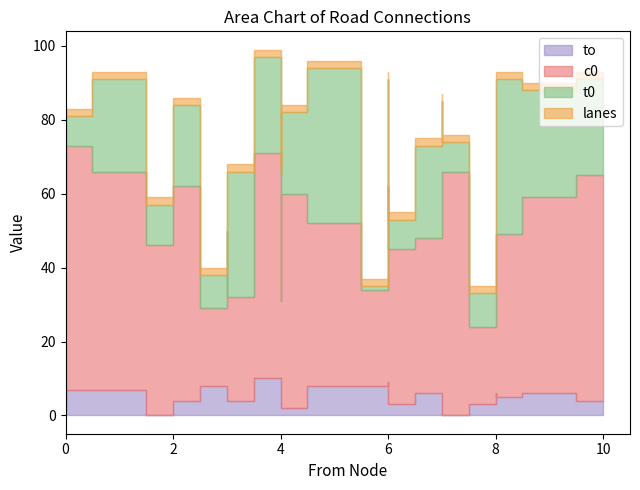

How many data points in t0 are less than 25?

12